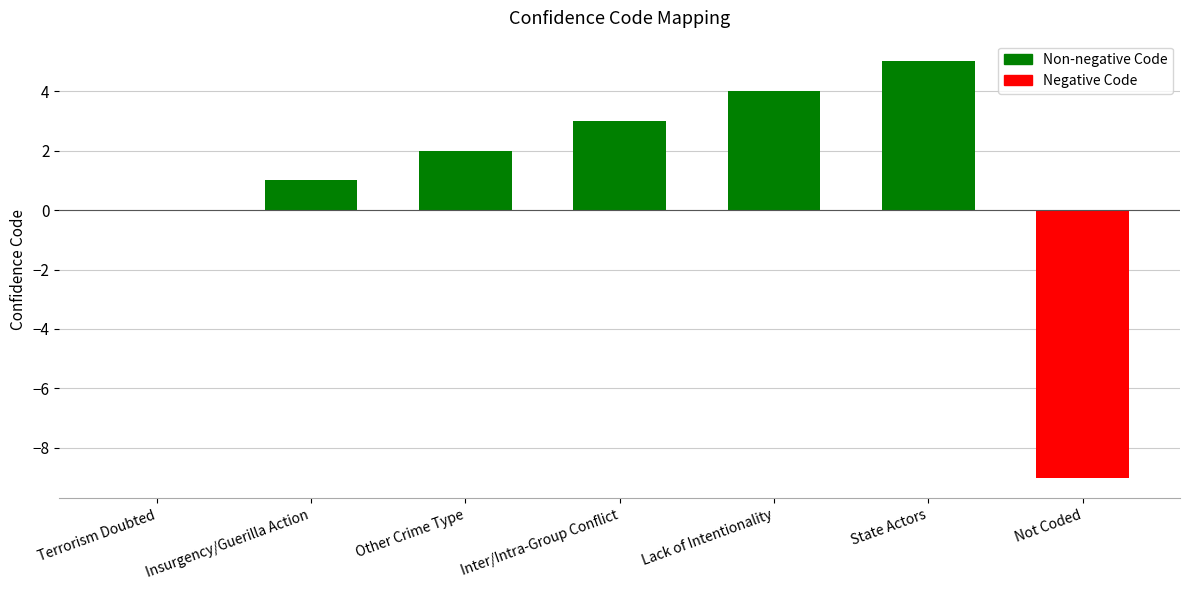

What is the greatest value displayed?

5